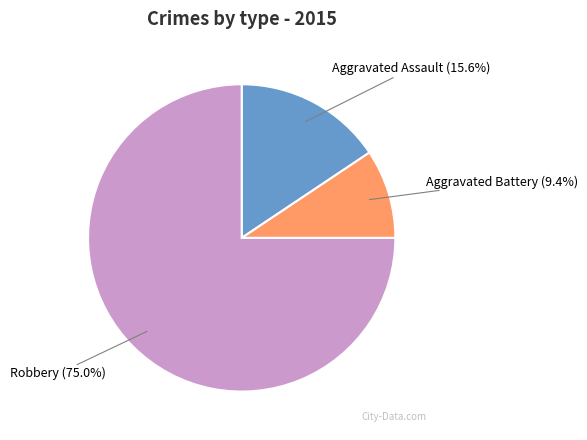

Is there a majority slice in this chart?

Yes